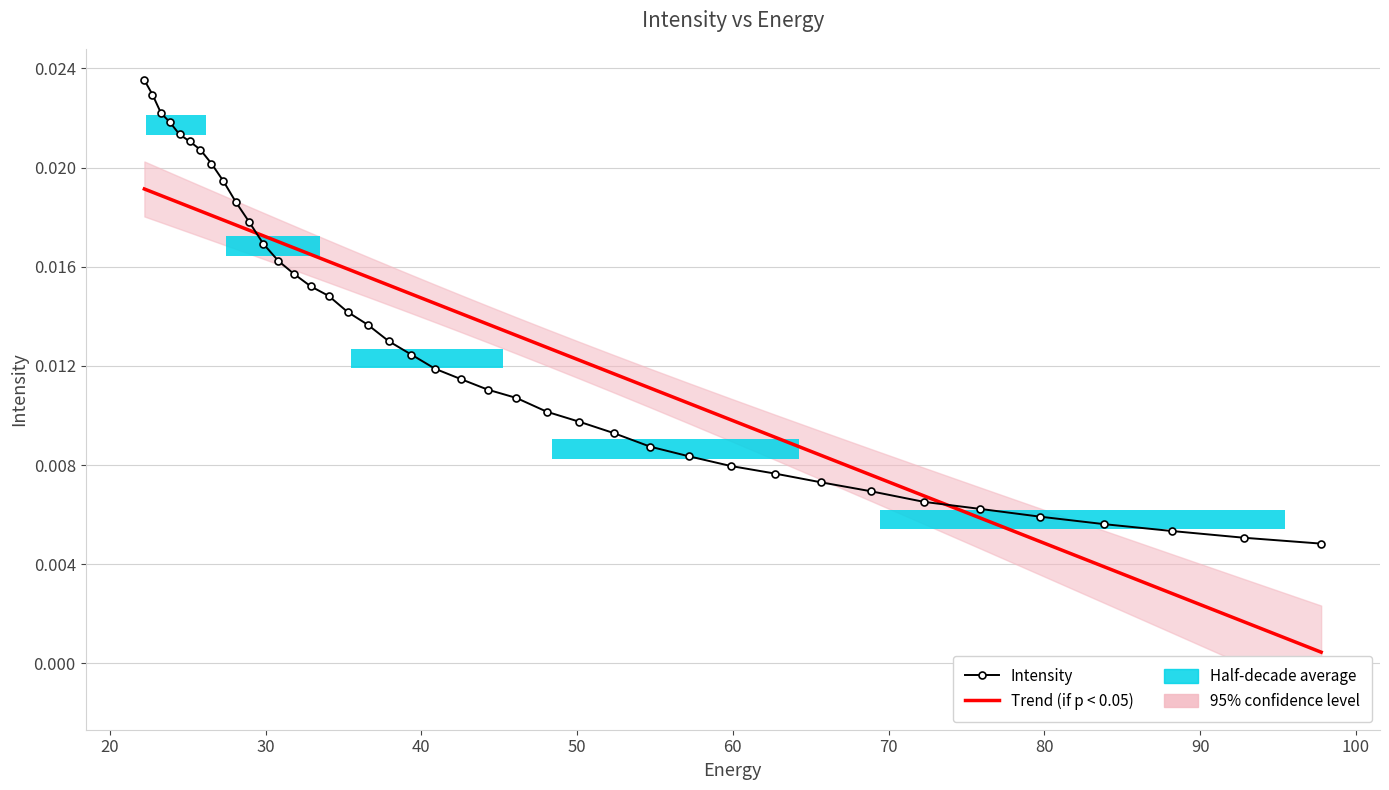

Is the value of Trend (if p < 0.05) at 14 greater than the value of Intensity at 100?

No